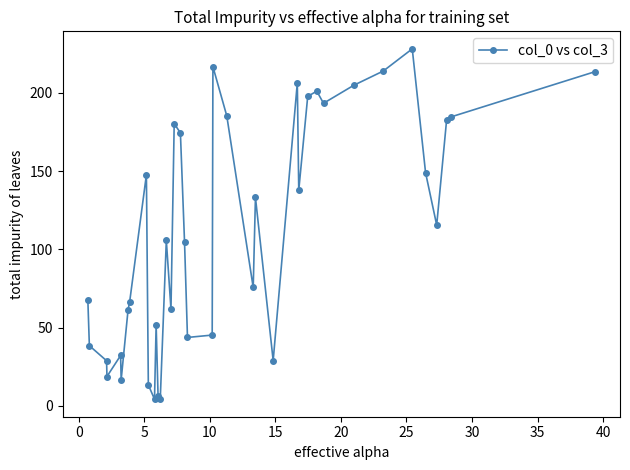

What is the difference between the maximum and minimum values?

224.0